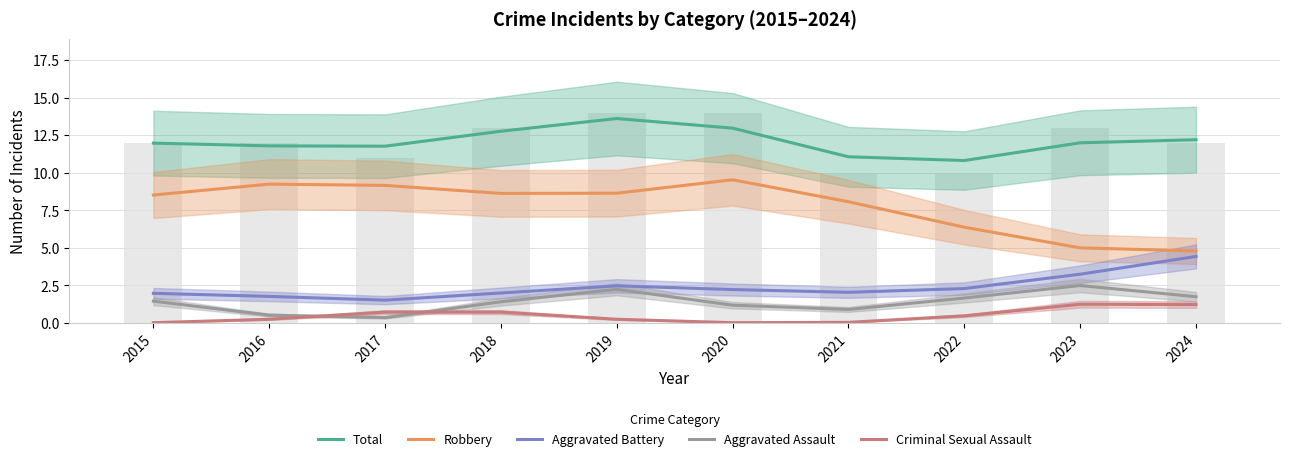

What is the value of the Criminal Sexual Assault bar at the 8th from the left?

0.5